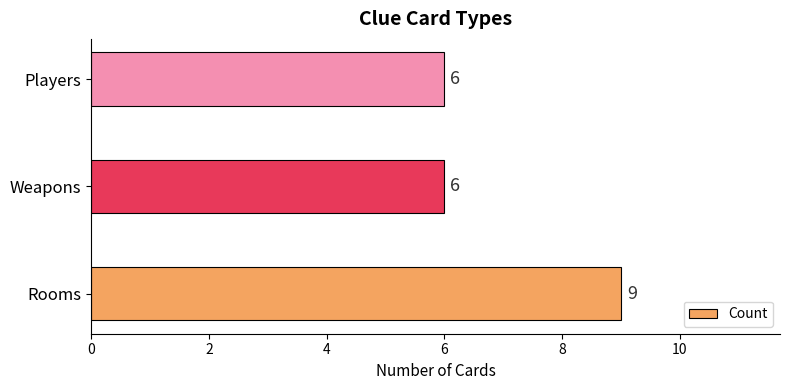

How many categories are shown in the chart?

3